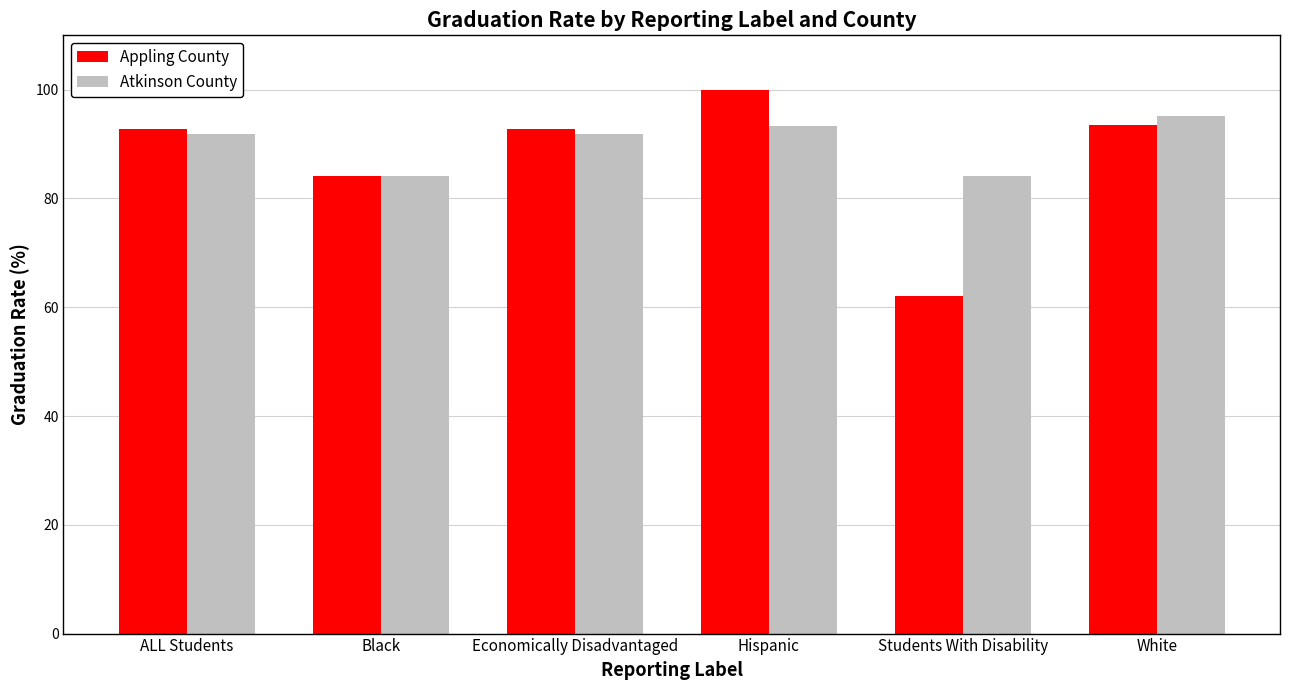

What are all the series names shown in the legend?

Appling County, Atkinson County